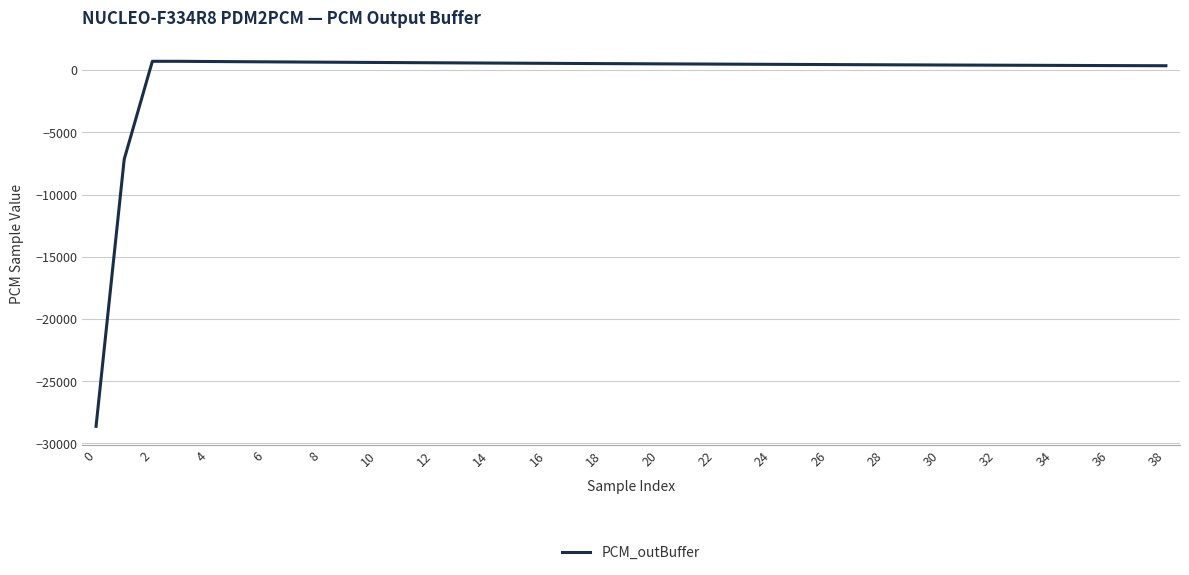

How many lines are shown in the chart?

1